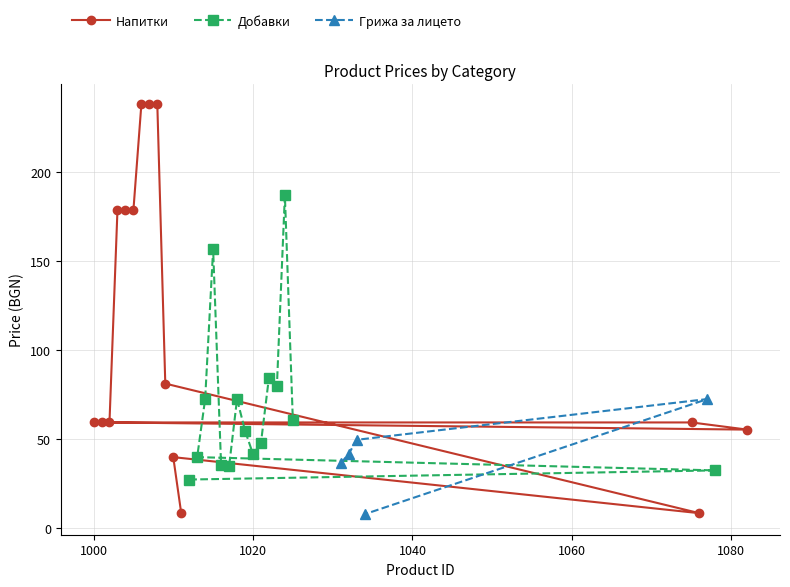

What is the difference between the maximum and minimum values in the Напитки series?

229.5